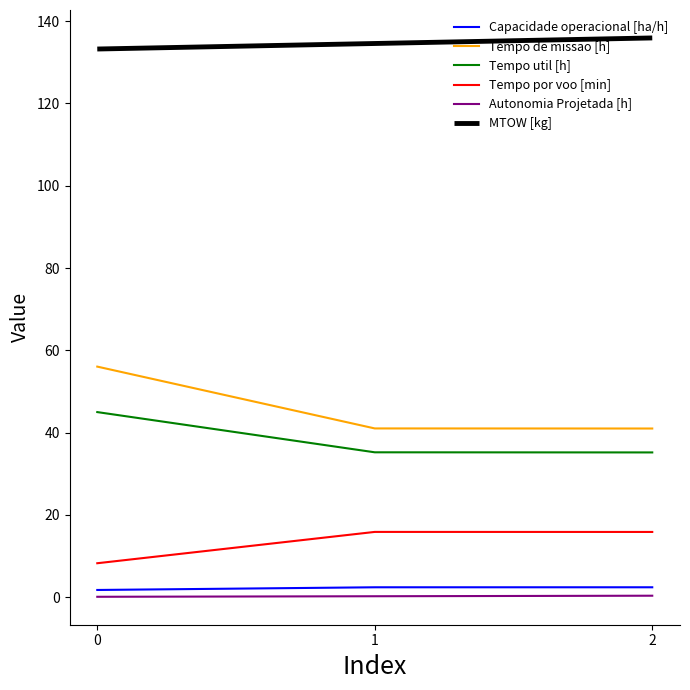

What is the average value of the Capacidade operacional [ha/h] series?

2.2